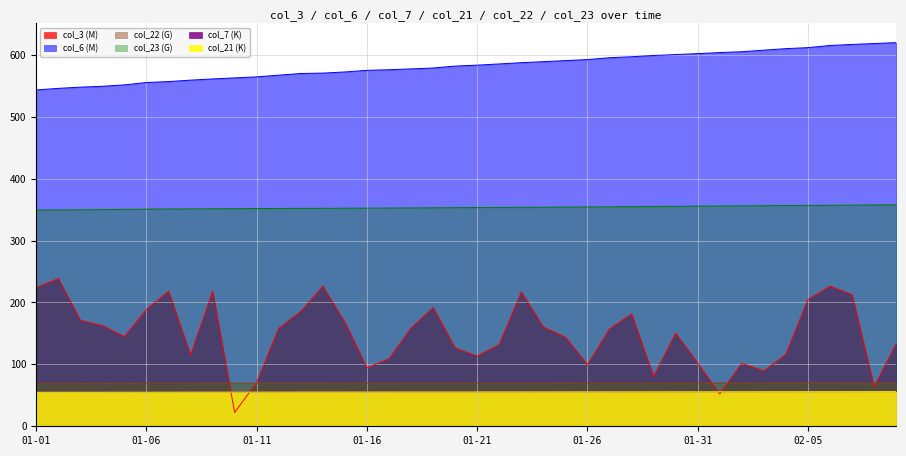

Which series has the widest spread of values?

col_3 (M)